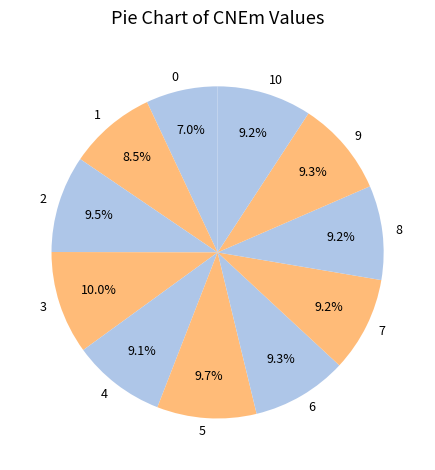

What percentage is NOT represented by 9?

90.7%